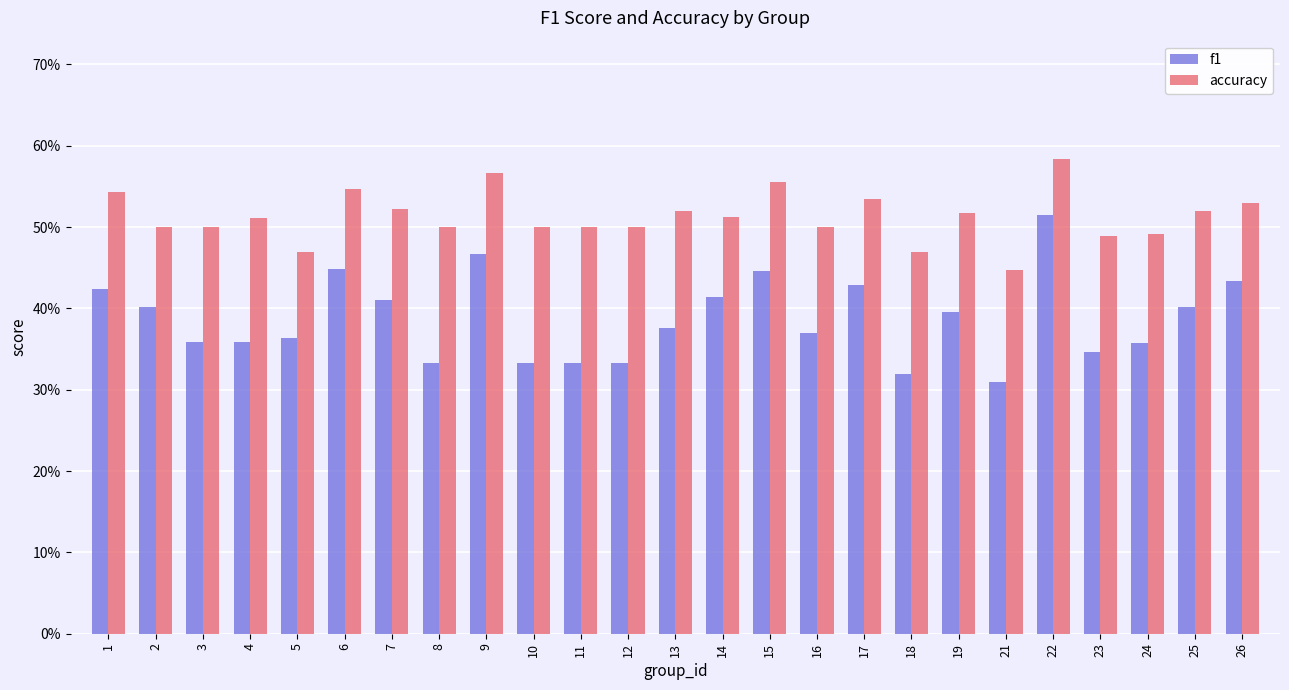

List the series in order of their peak value, lowest first.

f1, accuracy